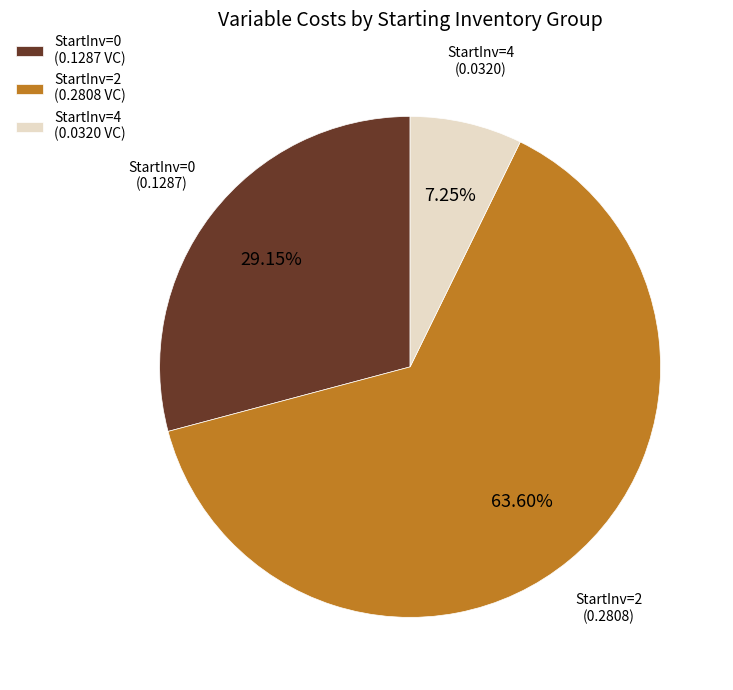

What is the majority slice?

StartInv=2